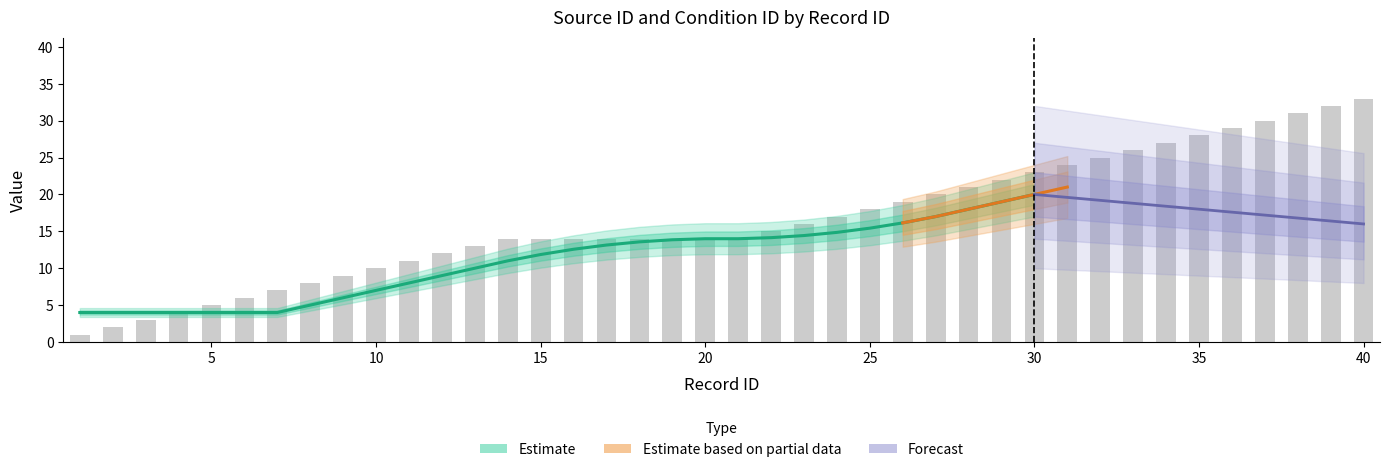

The chart shows a value of 22 at 29. True or false?

True